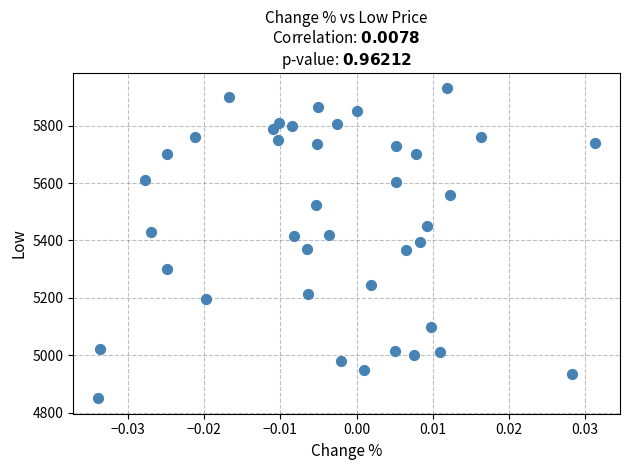

What is the range of Y values (max minus min)?

1080